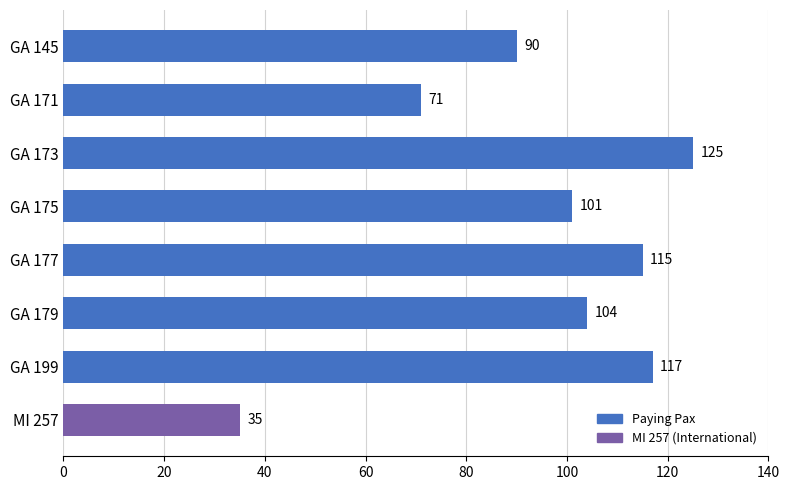

Rank the categories by value from highest to lowest.

GA 173, GA 199, GA 177, GA 179, GA 175, GA 145, GA 171, MI 257